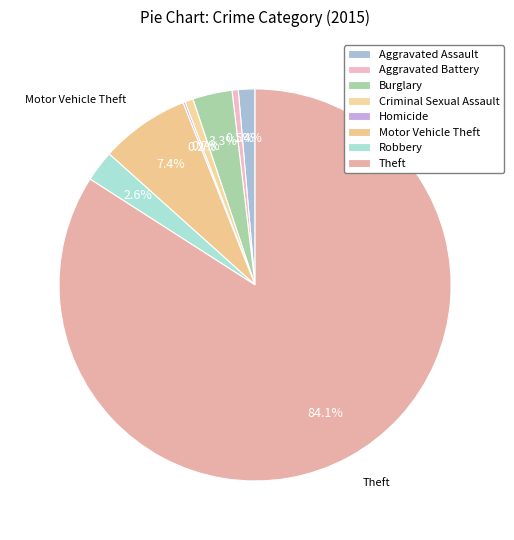

Do Criminal Sexual Assault and Homicide together represent more than half of the pie?

No